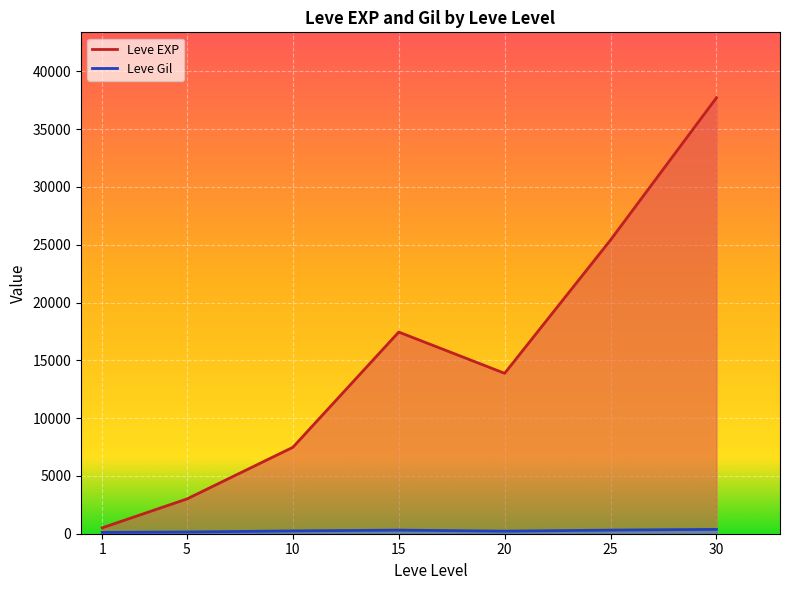

What value does the Leve EXP series have at 5?

3040